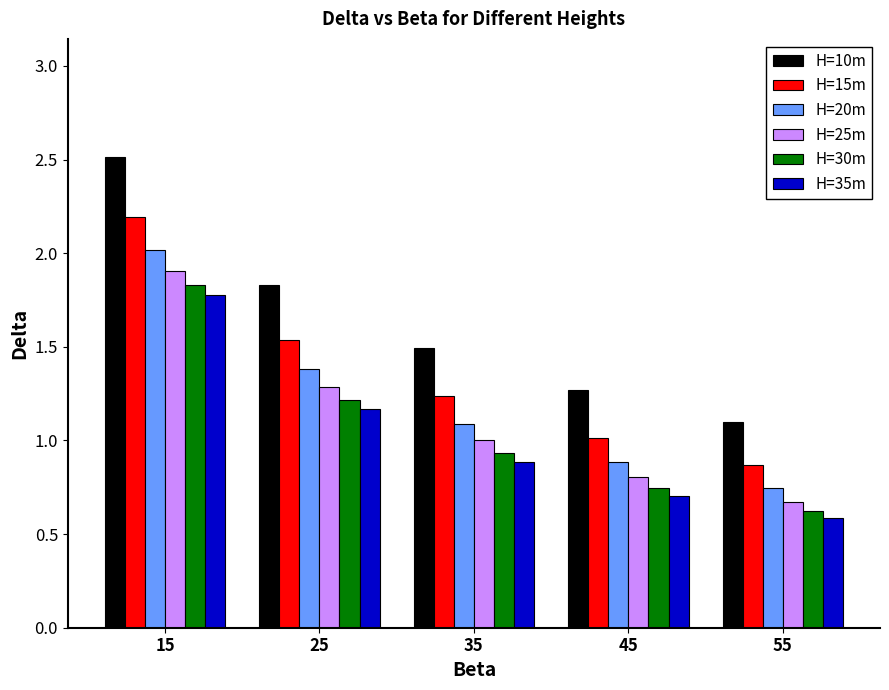

Which series has the largest total across all categories?

H=10m